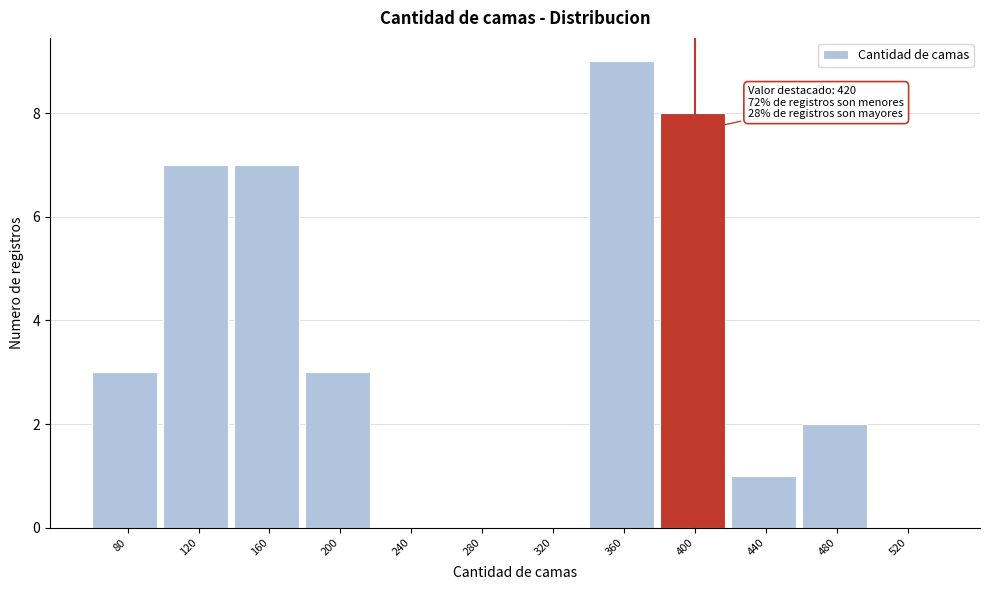

Reading left to right, transcribe all the data shown in this chart.

80=3	120=7	160=7	200=3	240=0	280=0	320=0	360=9	400=8	440=1	480=2	520=0